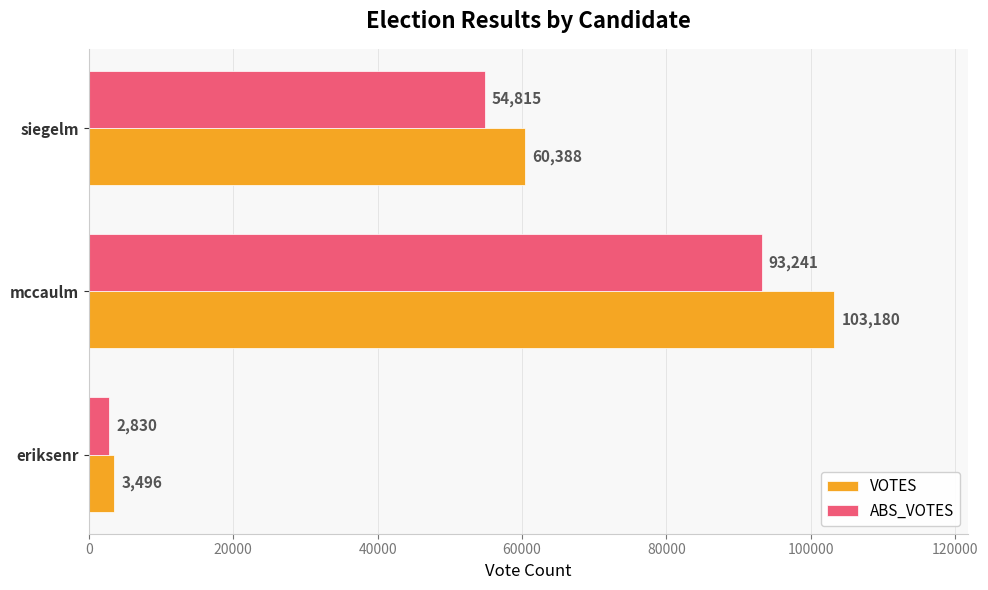

Where is VOTES nearest to the value 53338?

siegelm